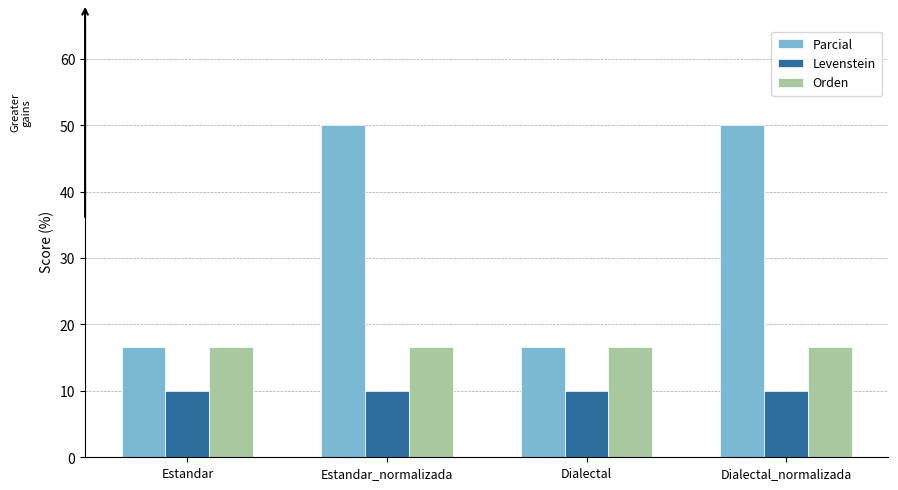

At how many categories does at least one series exceed 23?

2